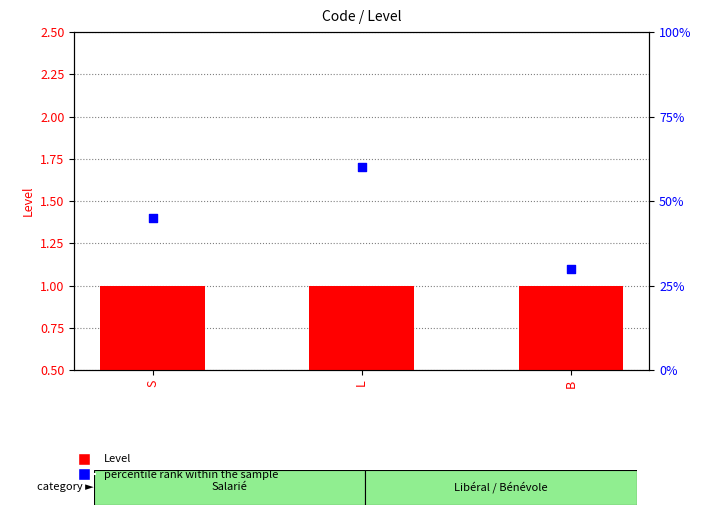

Which series has the largest total across all categories?

percentile rank within the sample